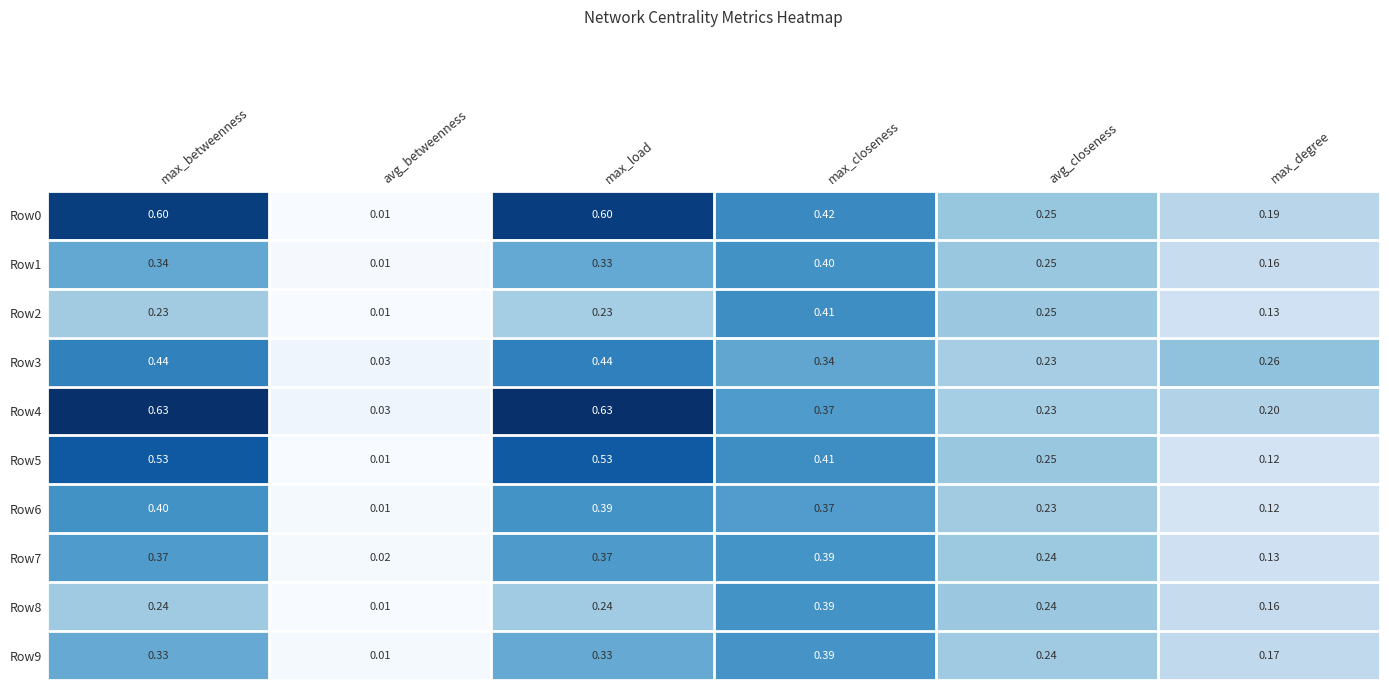

What is the maximum value shown in the chart?

0.6